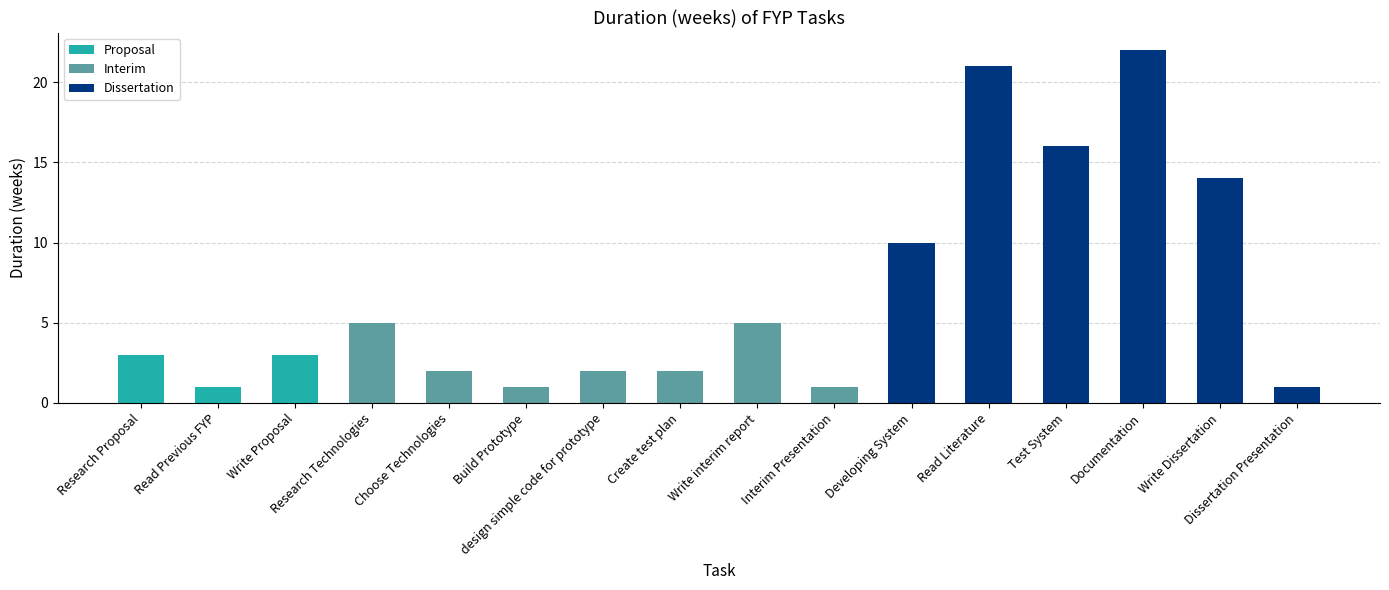

What is the sum of the values at Write interim report and Read Literature?

26